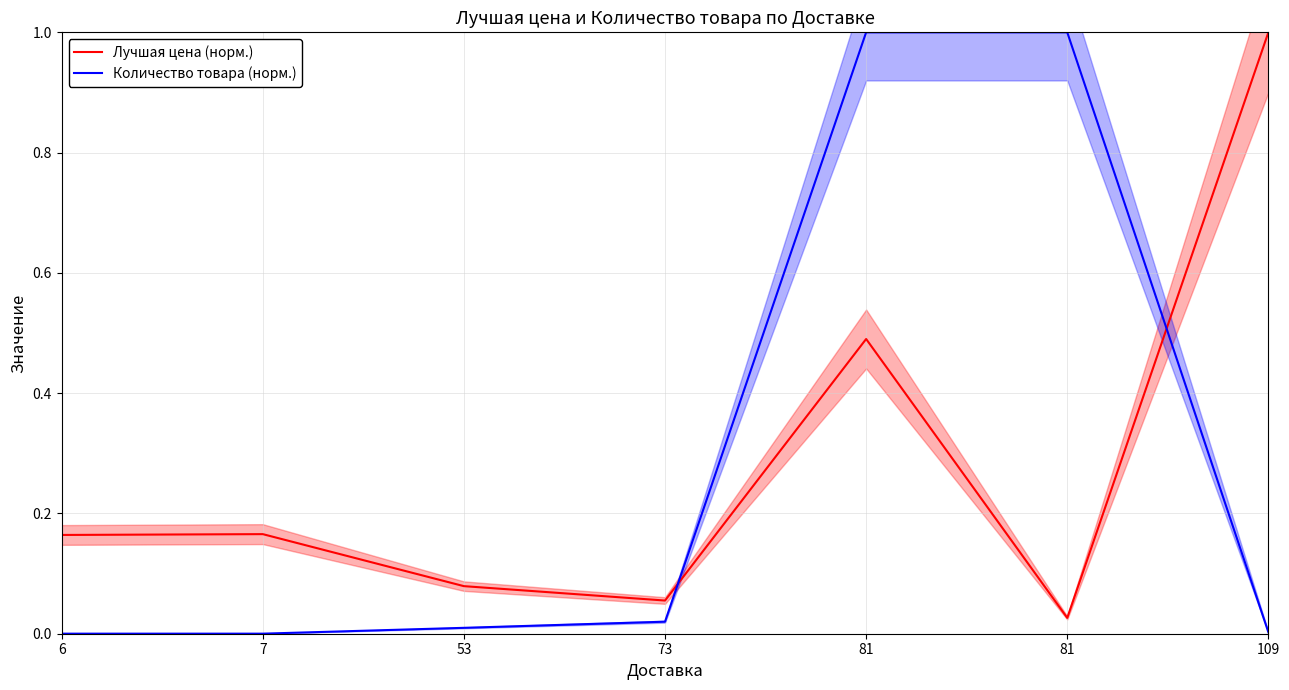

List the series in order of their overall mean, highest first.

Количество товара (норм.), Лучшая цена (норм.)